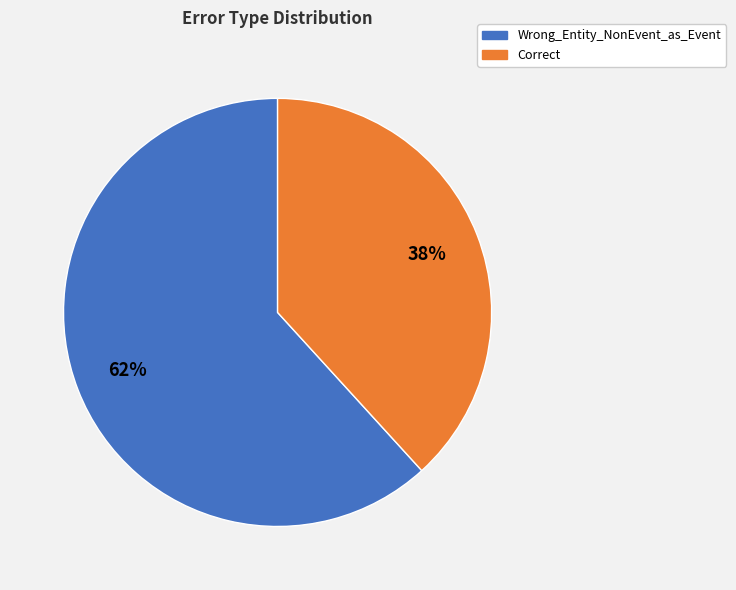

To the nearest percent, what portion does Correct represent?

38%